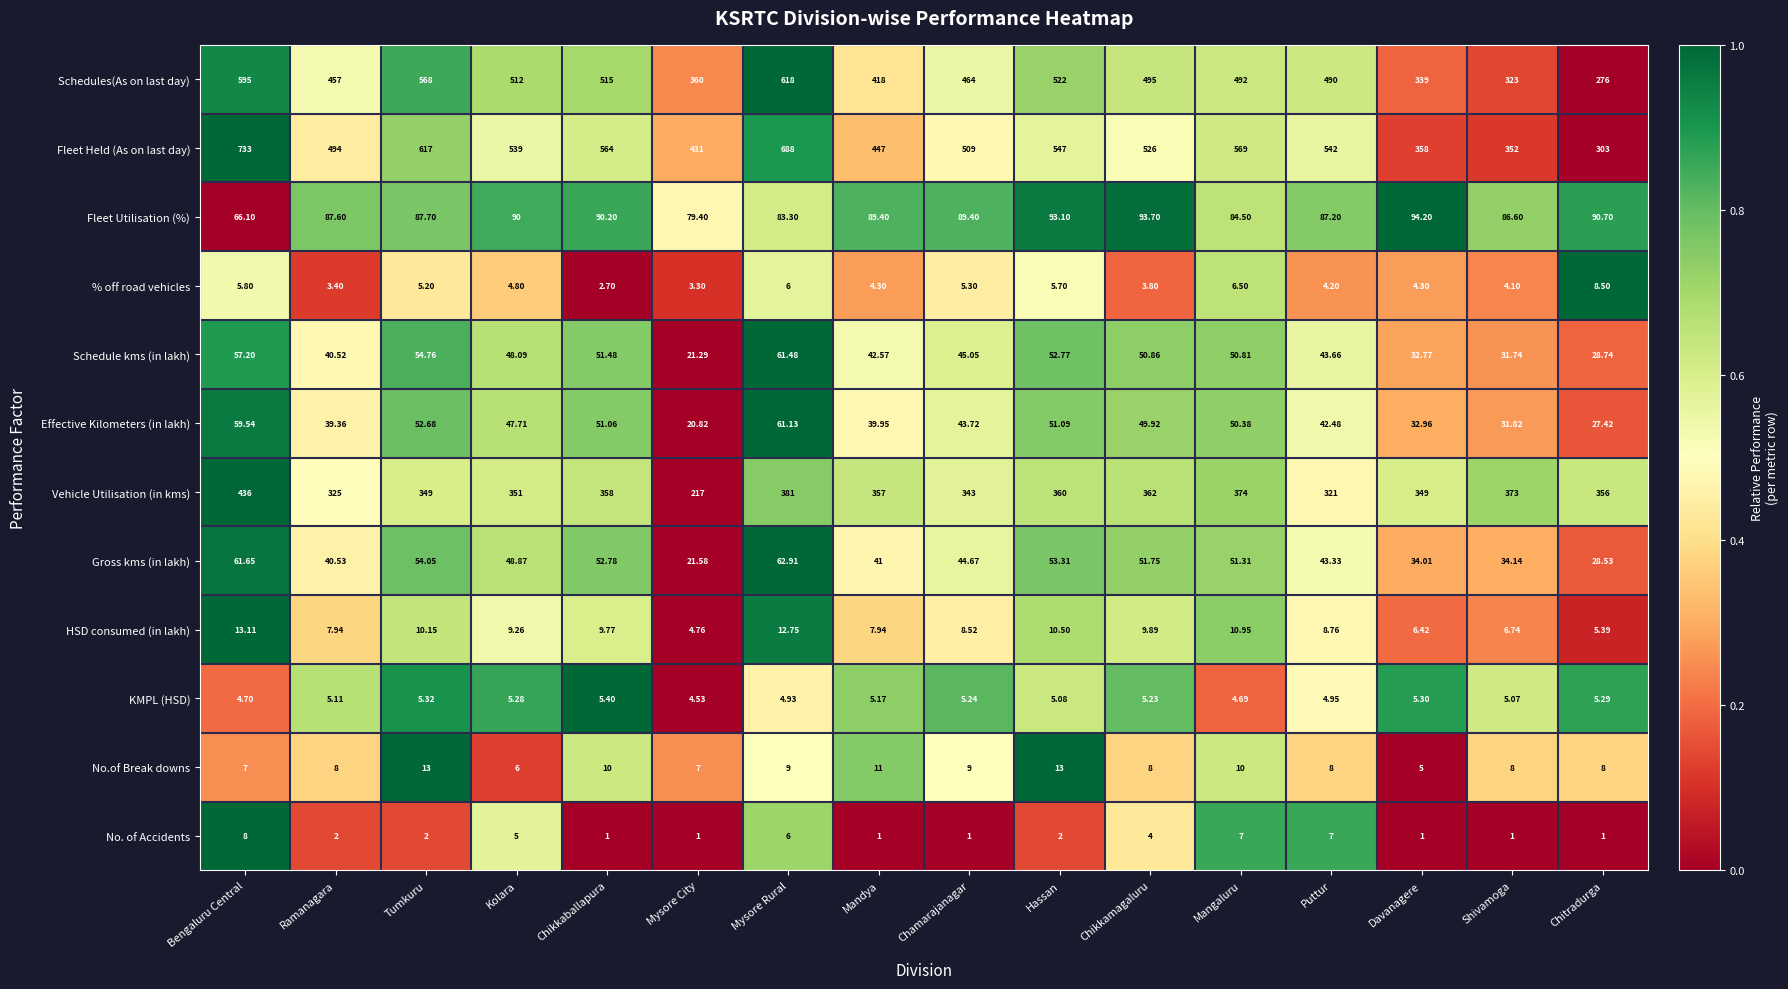

Which series has the largest total across all categories?

Fleet Held (As on last day)